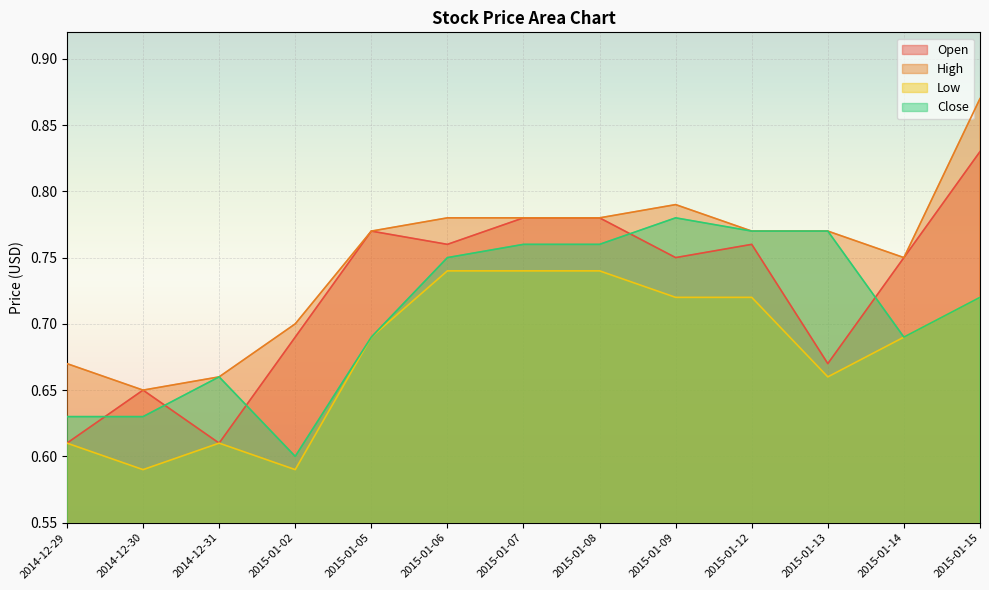

Which category has the lowest value across all series?

2014-12-30